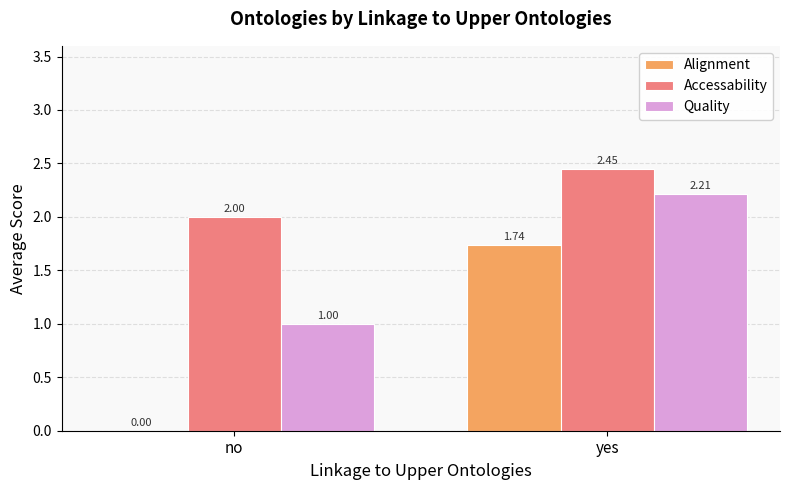

What are all the series names shown in the legend?

Alignment, Accessability, Quality